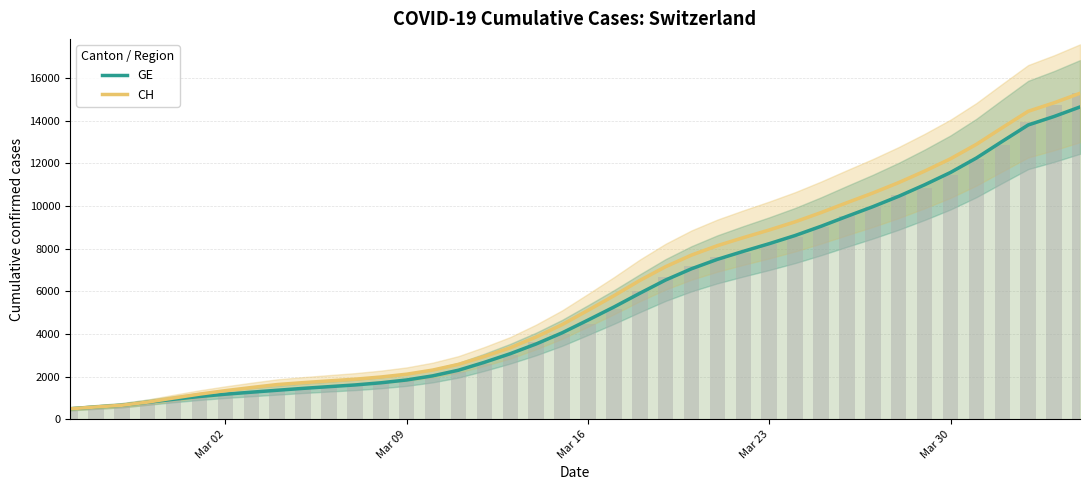

What is the value of the CH bar at the 2nd from the left?

581.0